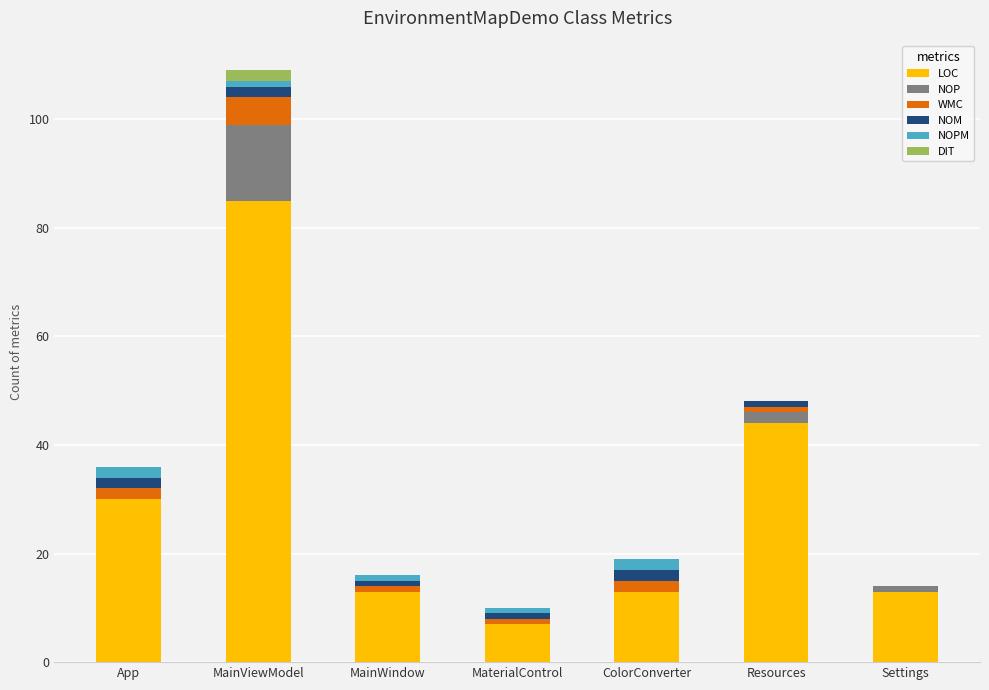

At which category is the sum across all series the highest?

MainViewModel